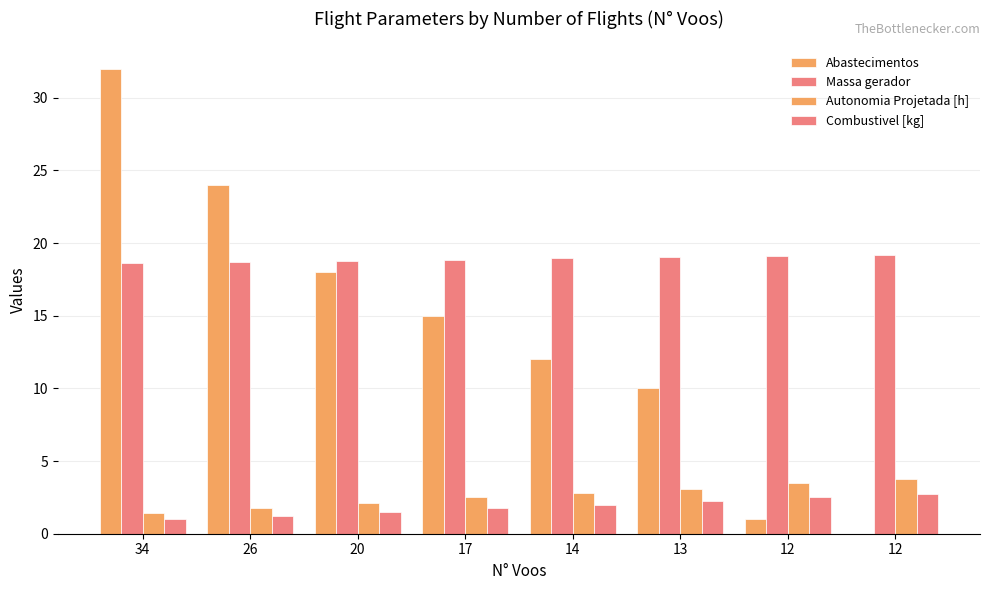

How many data points does each series have?

8